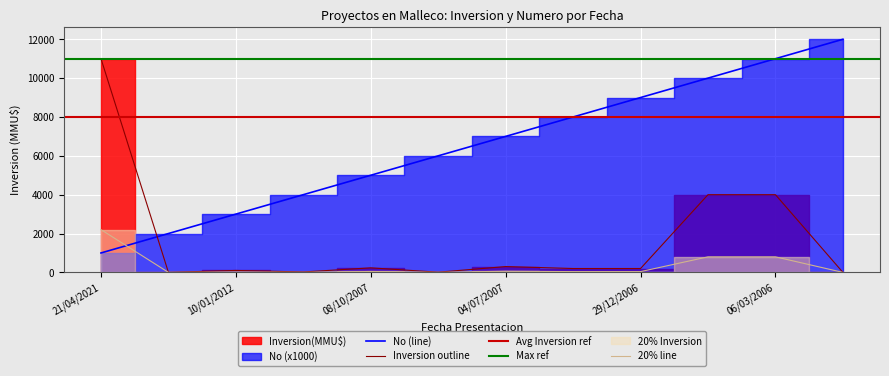

What is the value of the Inversion(MMU$) point at the 10th from the left?

4000